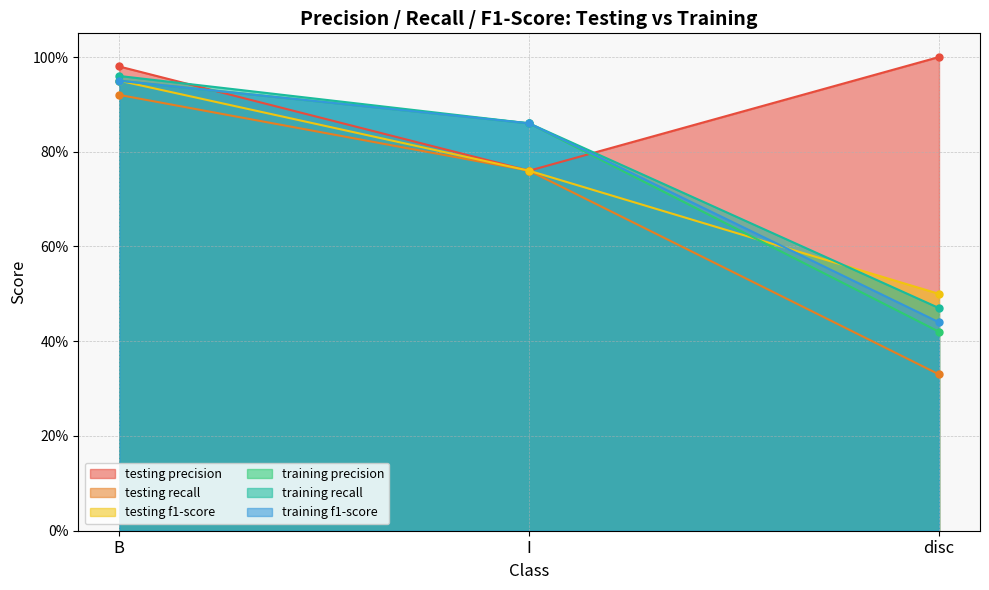

Reading left to right, list all the values displayed in this chart.

testing precision: 1.0	0.8	1.0
testing recall: 0.9	0.8	0.3
testing f1-score: 0.9	0.8	0.5
training precision: 0.9	0.9	0.4
training recall: 1.0	0.9	0.5
training f1-score: 0.9	0.9	0.4